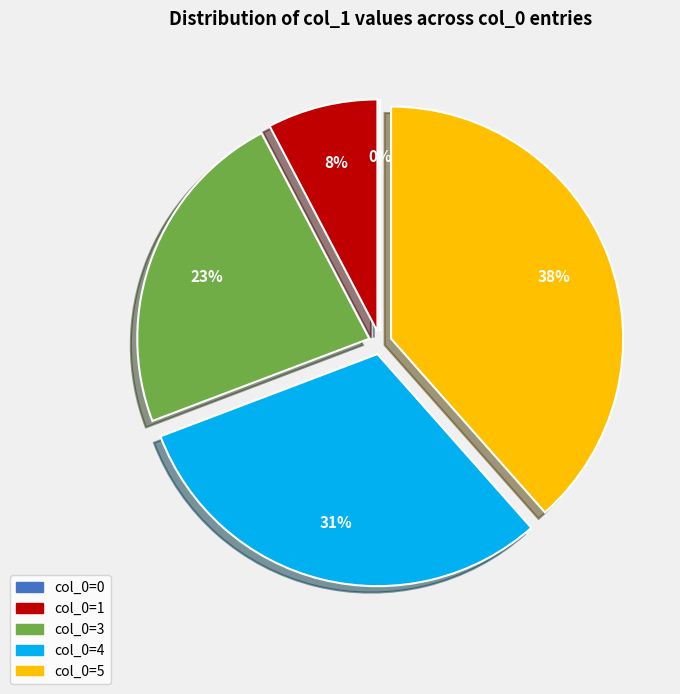

True or false: 1 accounts for 8% of the total.

True